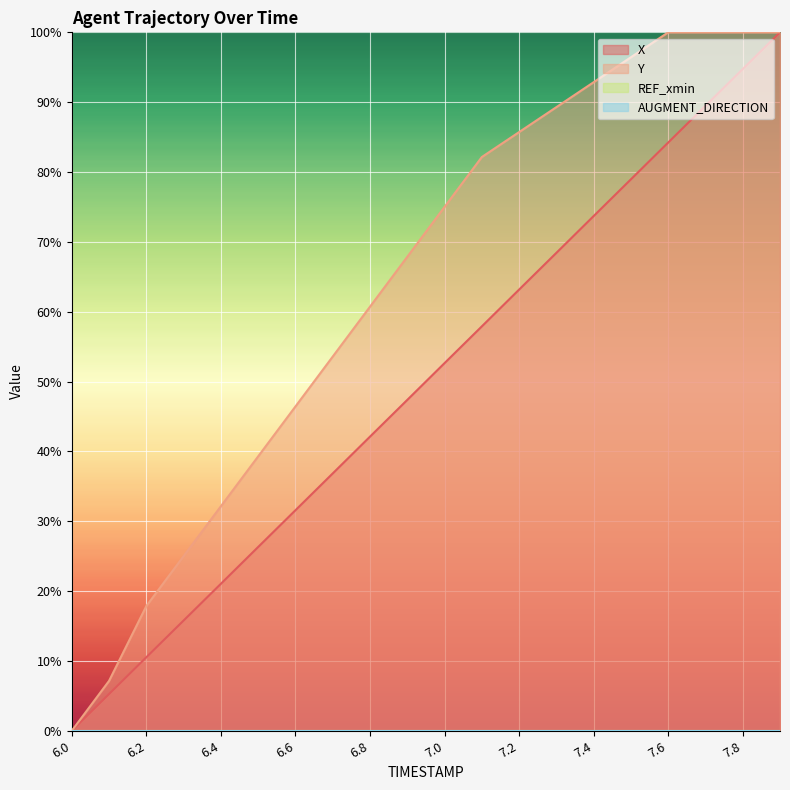

How many data points in Y are above 74?

10